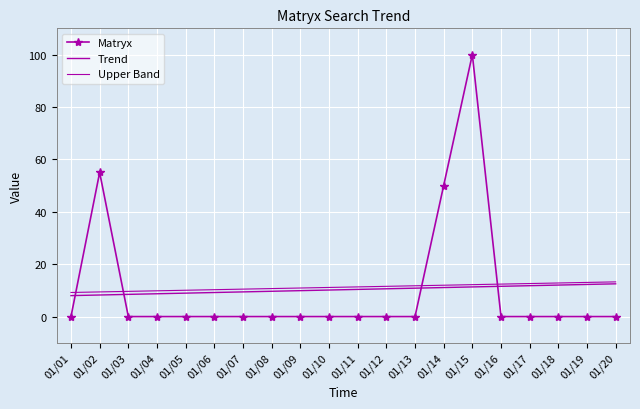

Which series has the widest spread of values?

Matryx